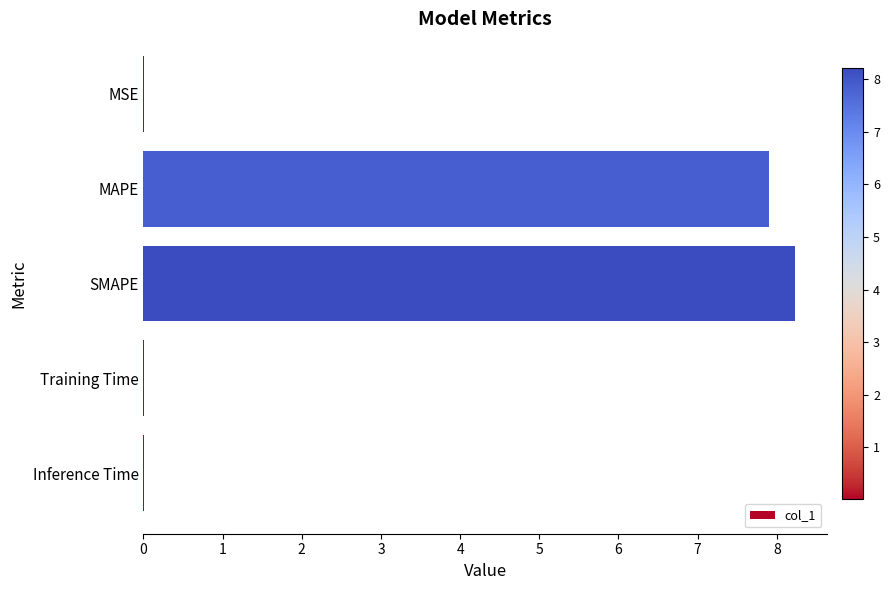

Does the chart contain stacked bars?

No